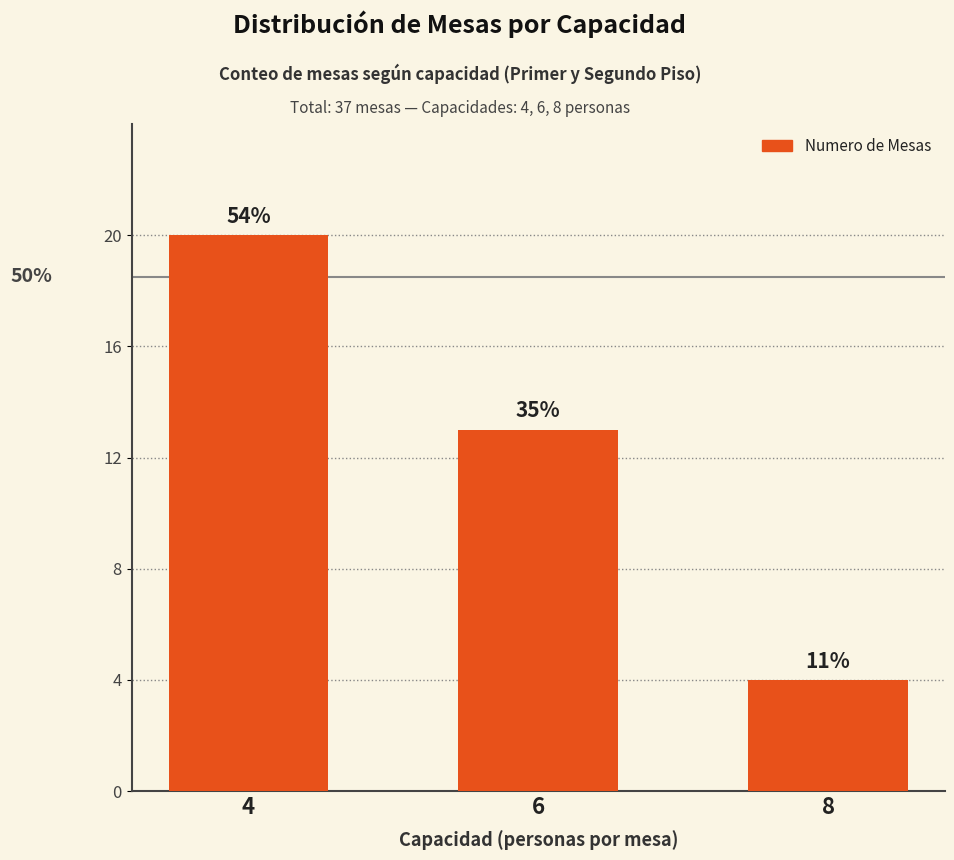

At which category does the chart reach its minimum across all series?

8